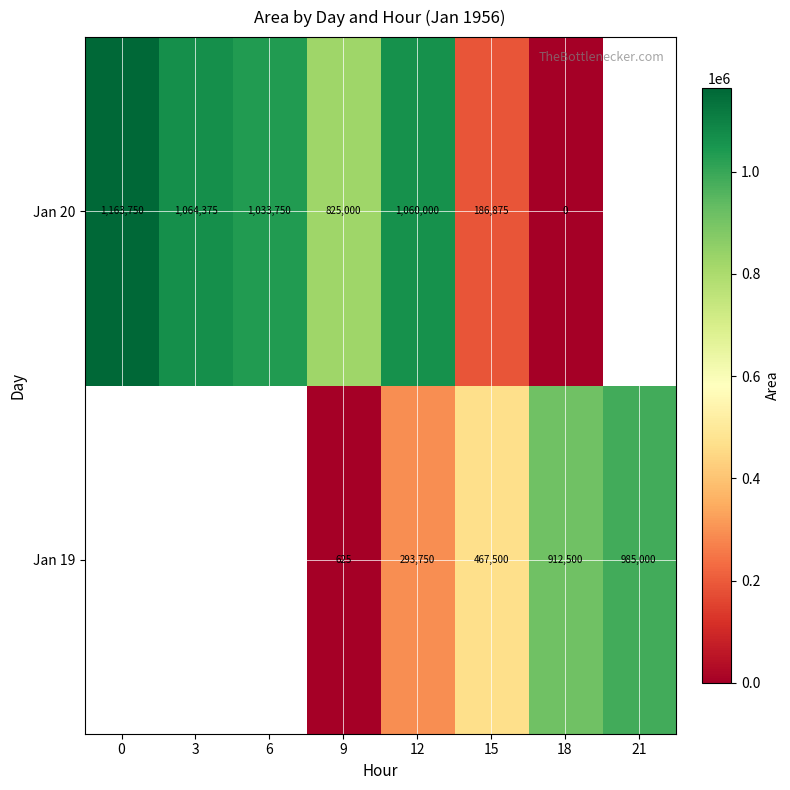

What is the sum of the Jan 20 values at 6 and 9?

1858750